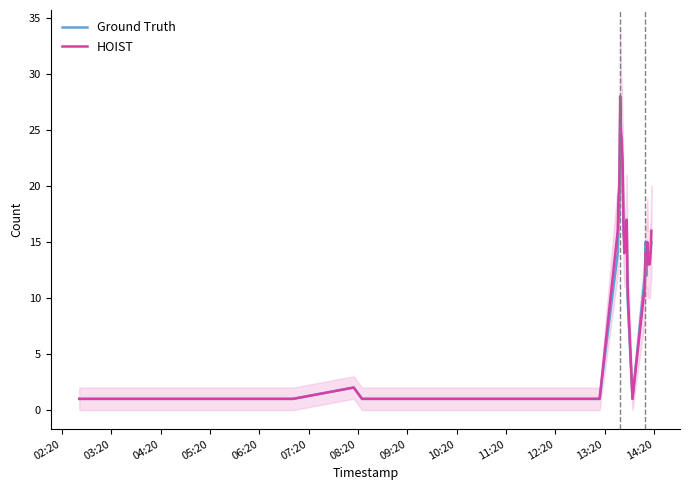

How many values in the Ground Truth series exceed 12?

19